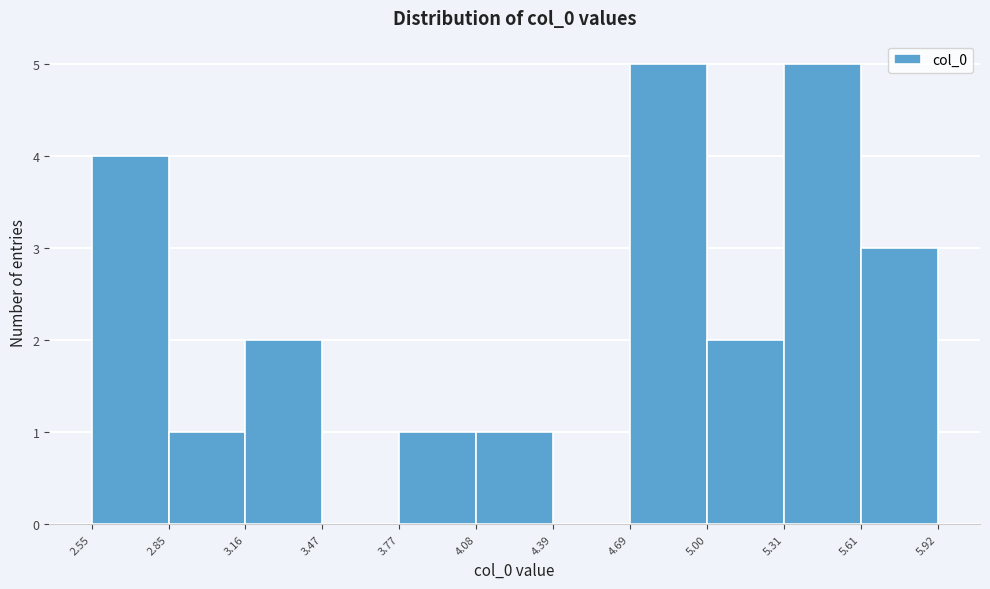

Reading left to right, transcribe this chart: for each bar, give the range it covers on the x-axis and its height. The values are not printed on the chart, so give them approximately, as read against the axis.

2.55 to 2.85: 4
2.85 to 3.16: 1
3.16 to 3.47: 2
3.47 to 3.77: 0
3.77 to 4.08: 1
4.08 to 4.39: 1
4.39 to 4.69: 0
4.69 to 5.00: 5
5.00 to 5.31: 2
5.31 to 5.61: 5
5.61 to 5.92: 3